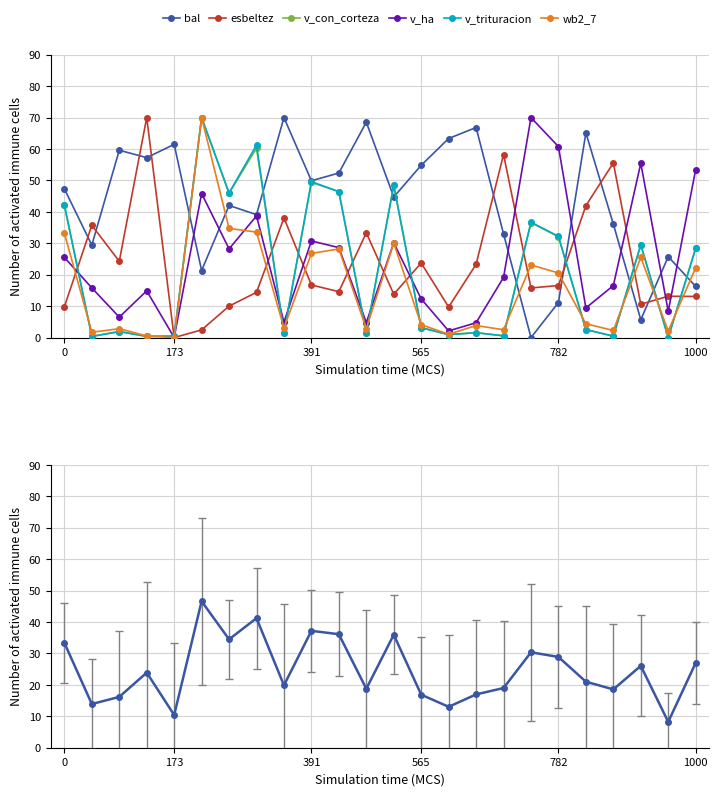

How many data points in v_trituracion are above 3?

12